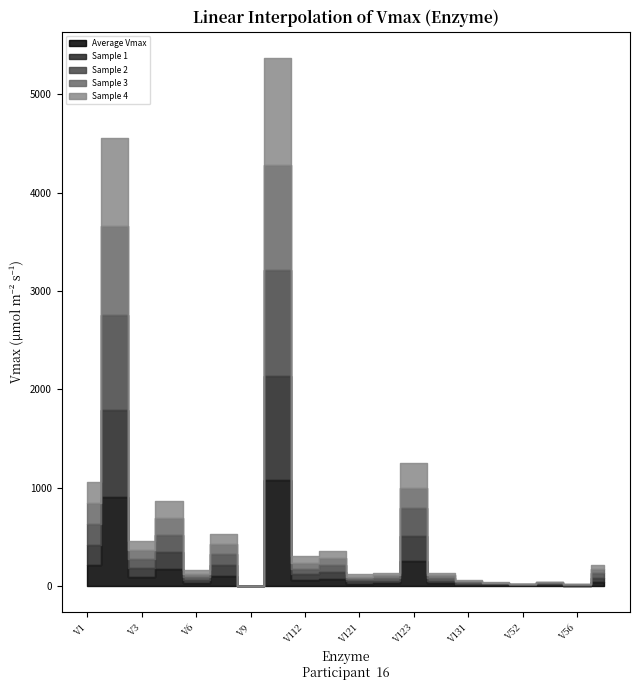

Which series has the widest spread of values?

Sample 4